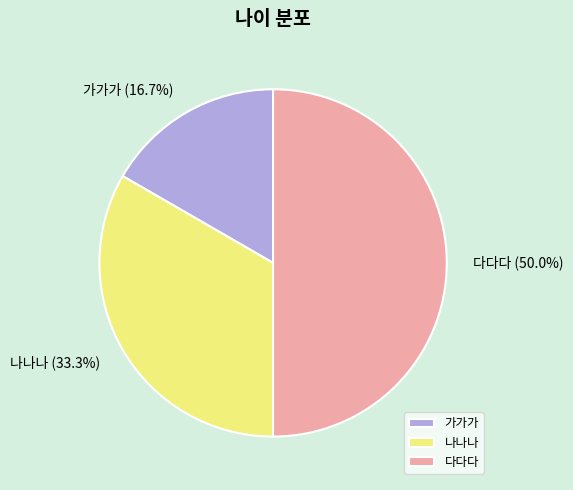

To the nearest percent, what is the combined percentage of 나나나 and 다다다?

83%